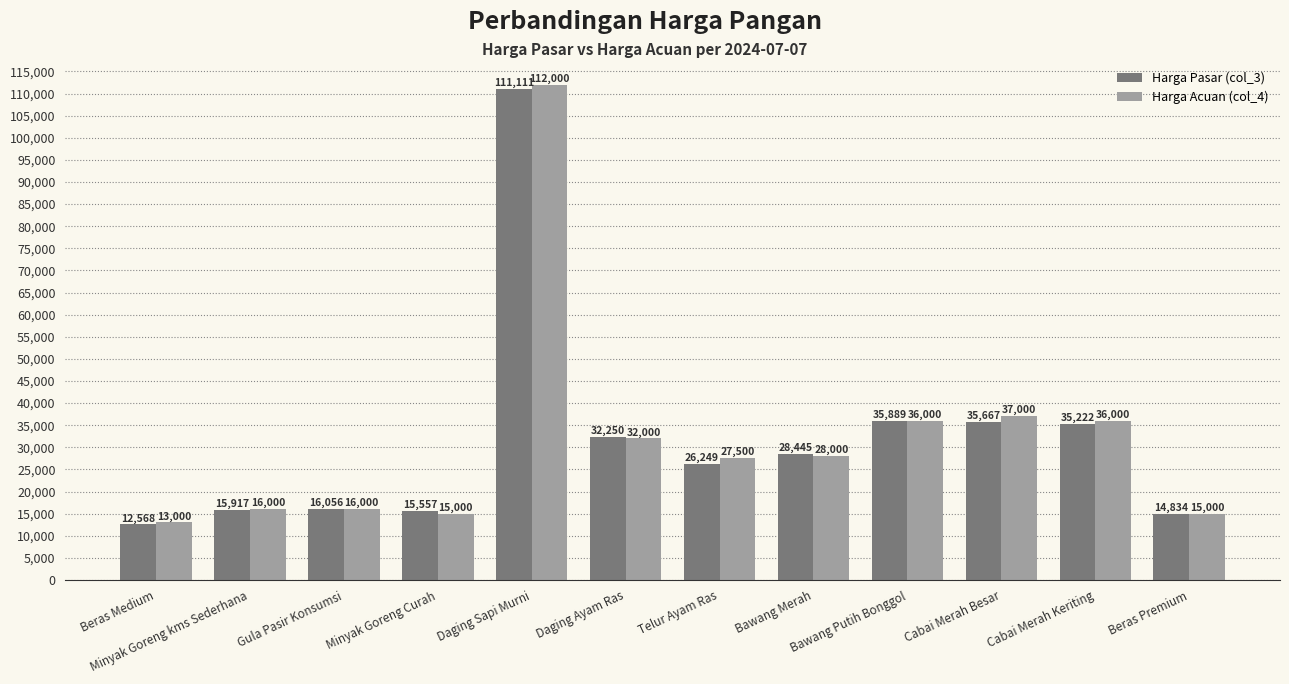

At which category is the sum across all series the highest?

Daging Sapi Murni